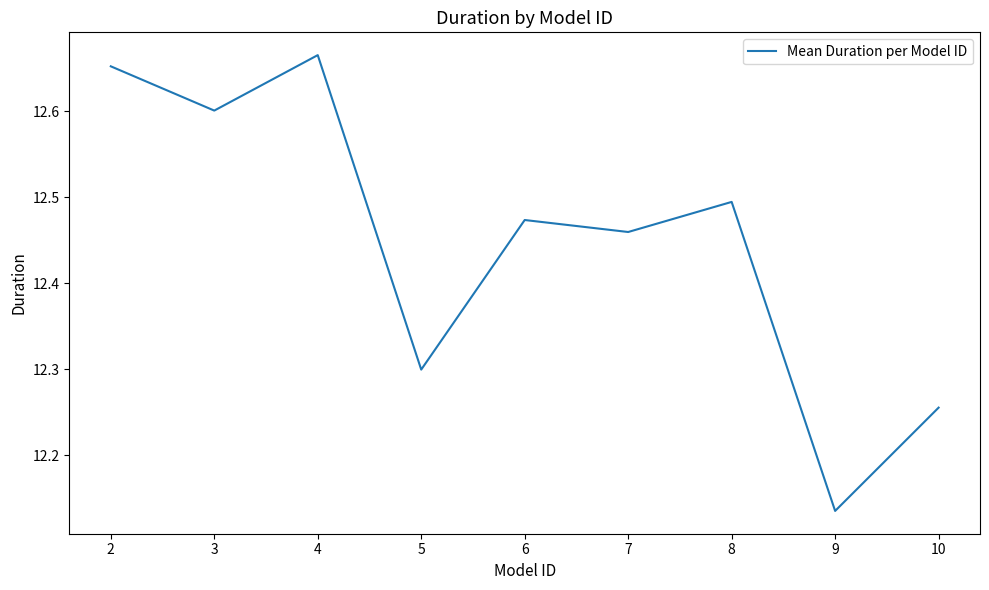

List the labels in order of value, smallest first.

9, 10, 5, 7, 6, 8, 3, 2, 4